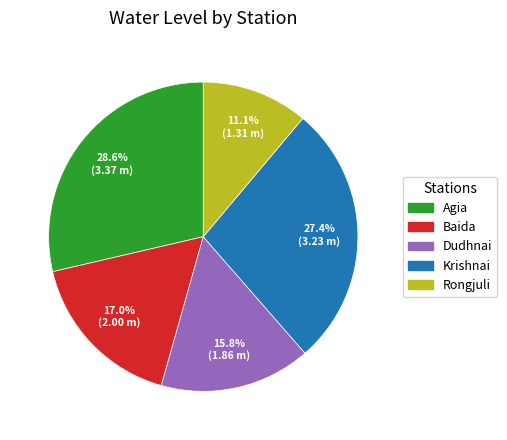

Rank the categories by value from highest to lowest.

Agia, Krishnai, Baida, Dudhnai, Rongjuli